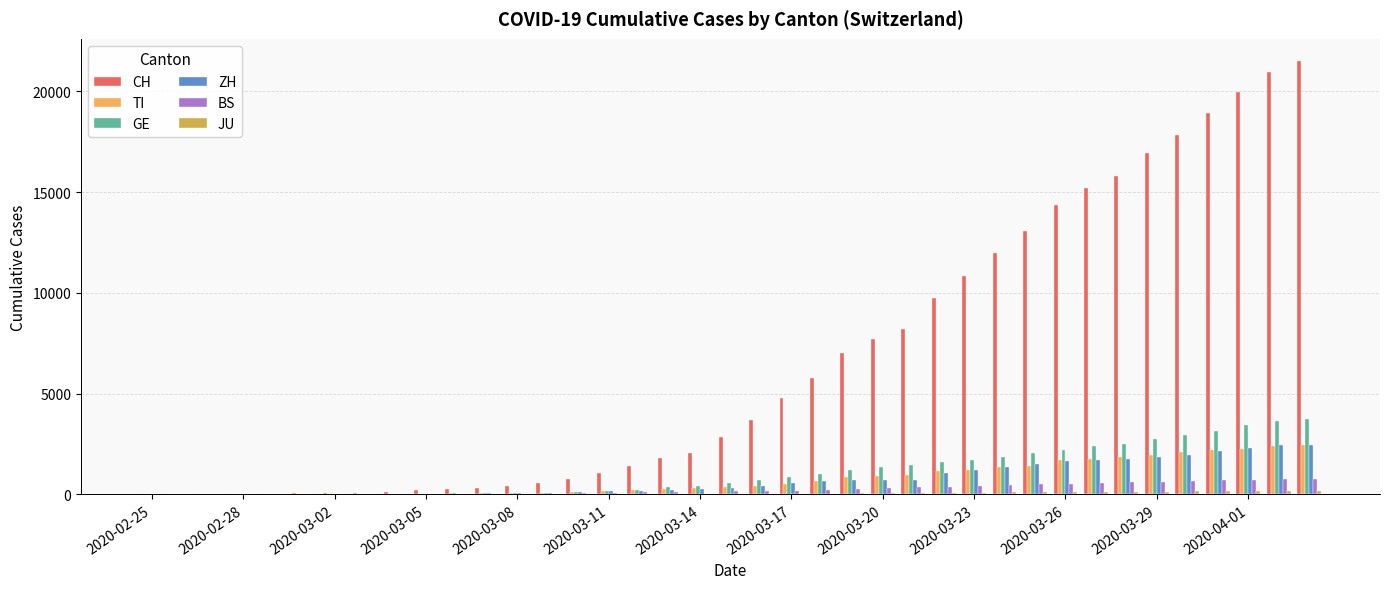

What is the maximum value shown in the chart?

21536